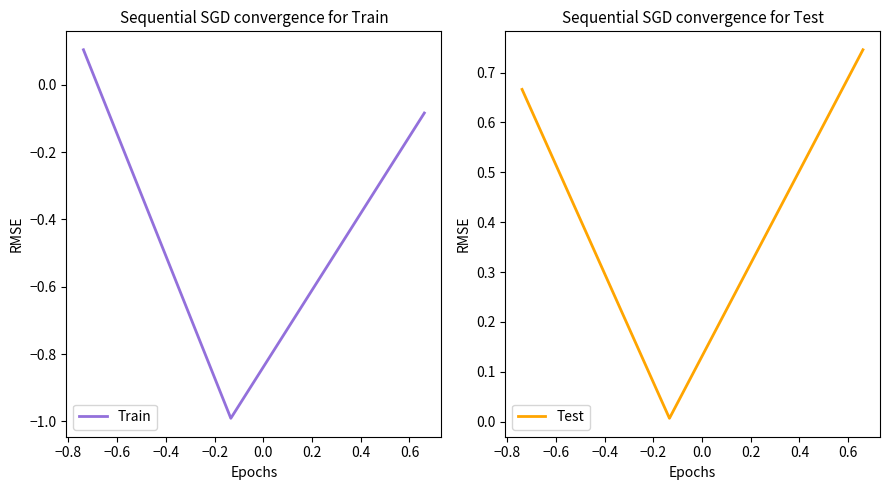

Which series has the widest spread of values?

Train